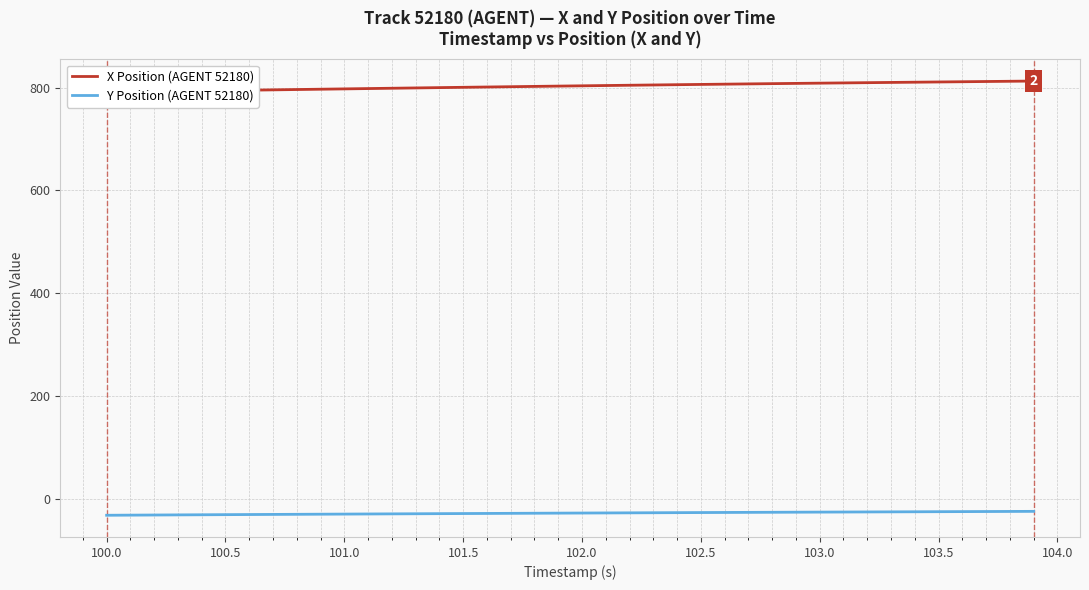

Is it true that Y Position (AGENT 52180) equals -29.4 at 101.0?

True